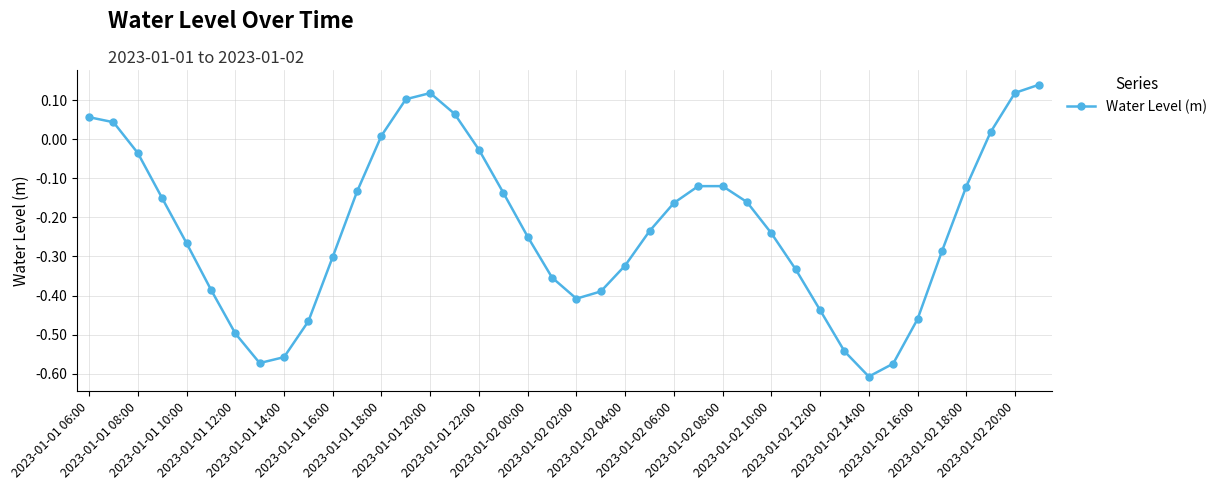

True or false: there are more than 0 points higher than both neighbors.

True